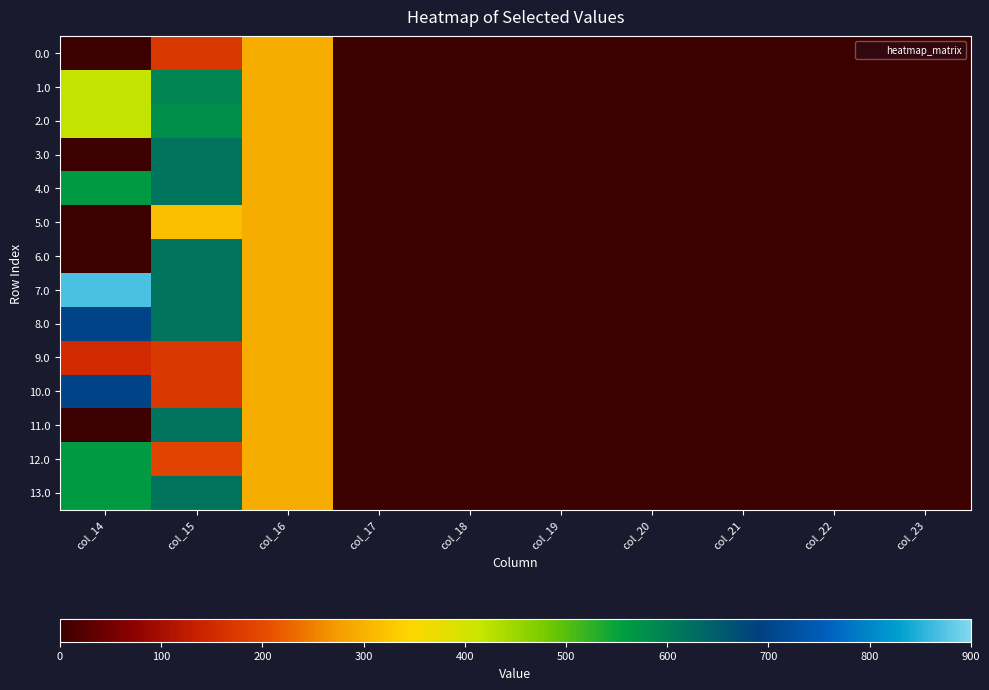

Reading left to right, transcribe all the data shown in this chart.

0.0: col_14=0.3	col_15=172.8	col_16=294.5	col_17=0.0	col_18=0.0	col_19=0.0	col_20=0.0	col_21=0.0	col_22=0.0	col_23=0.0
1.0: col_14=421.3	col_15=593.8	col_16=294.5	col_17=0.0	col_18=0.0	col_19=0.0	col_20=0.0	col_21=0.0	col_22=0.0	col_23=0.0
2.0: col_14=421.3	col_15=576.8	col_16=294.5	col_17=0.0	col_18=0.0	col_19=0.0	col_20=0.0	col_21=0.0	col_22=0.0	col_23=0.0
3.0: col_14=0.3	col_15=615.9	col_16=294.5	col_17=0.0	col_18=0.0	col_19=0.0	col_20=0.0	col_21=0.0	col_22=0.0	col_23=0.0
4.0: col_14=559.3	col_15=615.9	col_16=294.5	col_17=0.0	col_18=0.0	col_19=0.0	col_20=0.0	col_21=0.0	col_22=0.0	col_23=0.0
5.0: col_14=0.3	col_15=314.0	col_16=294.5	col_17=0.0	col_18=0.0	col_19=0.0	col_20=0.0	col_21=0.0	col_22=0.0	col_23=0.0
6.0: col_14=0.3	col_15=615.9	col_16=294.5	col_17=0.0	col_18=0.0	col_19=0.0	col_20=0.0	col_21=0.0	col_22=0.0	col_23=0.0
7.0: col_14=870.6	col_15=615.9	col_16=294.5	col_17=0.0	col_18=0.0	col_19=0.0	col_20=0.0	col_21=0.0	col_22=0.0	col_23=0.0
8.0: col_14=697.3	col_15=615.9	col_16=294.5	col_17=0.0	col_18=0.0	col_19=0.0	col_20=0.0	col_21=0.0	col_22=0.0	col_23=0.0
9.0: col_14=153.1	col_15=172.8	col_16=294.5	col_17=0.0	col_18=0.0	col_19=0.0	col_20=0.0	col_21=0.0	col_22=0.0	col_23=0.0
10.0: col_14=697.3	col_15=172.8	col_16=294.5	col_17=0.0	col_18=0.0	col_19=0.0	col_20=0.0	col_21=0.0	col_22=0.0	col_23=0.0
11.0: col_14=0.3	col_15=615.9	col_16=294.5	col_17=0.0	col_18=0.0	col_19=0.0	col_20=0.0	col_21=0.0	col_22=0.0	col_23=0.0
12.0: col_14=559.3	col_15=193.2	col_16=294.5	col_17=0.0	col_18=0.0	col_19=0.0	col_20=0.0	col_21=0.0	col_22=0.0	col_23=0.0
13.0: col_14=559.3	col_15=615.9	col_16=294.5	col_17=0.0	col_18=0.0	col_19=0.0	col_20=0.0	col_21=0.0	col_22=0.0	col_23=0.0